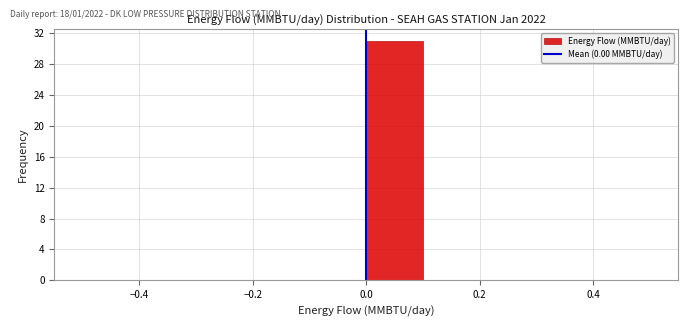

Reading left to right, transcribe this chart: for each bar, give the range it covers on the x-axis and its height. The values are not printed on the chart, so give them approximately, as read against the axis.

-0.5 to -0.4: 0
-0.4 to -0.3: 0
-0.3 to -0.2: 0
-0.2 to -0.1: 0
-0.1 to 0.0: 0
0.0 to 0.1: 31
0.1 to 0.2: 0
0.2 to 0.3: 0
0.3 to 0.4: 0
0.4 to 0.5: 0